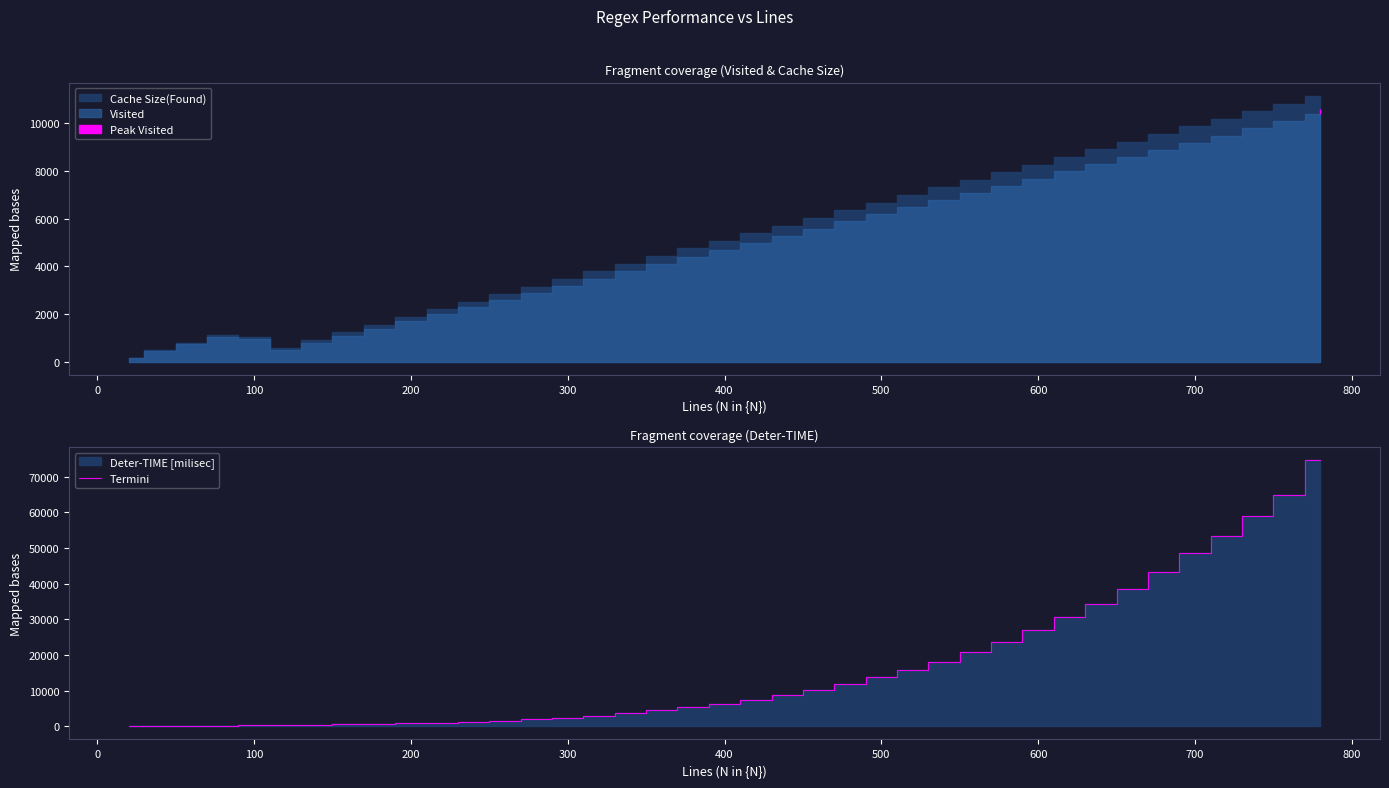

What is the highest value of the Termini series?

74591